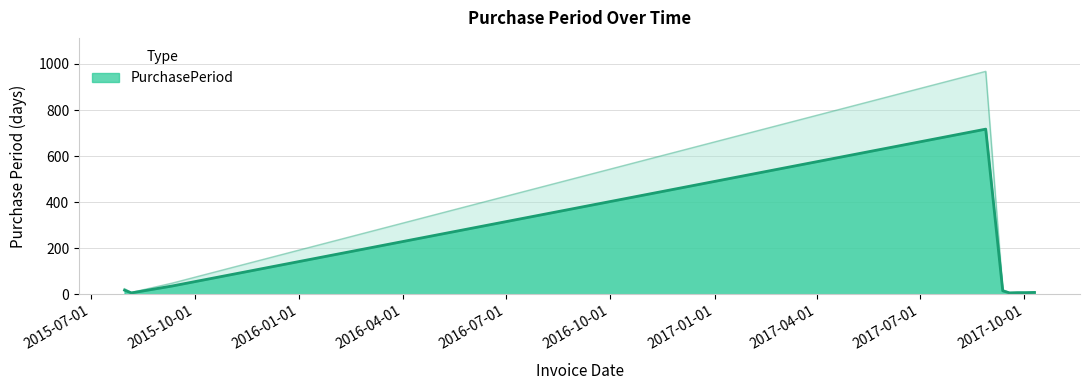

The chart shows a value of 5.5 at 2017-09-25. True or false?

False